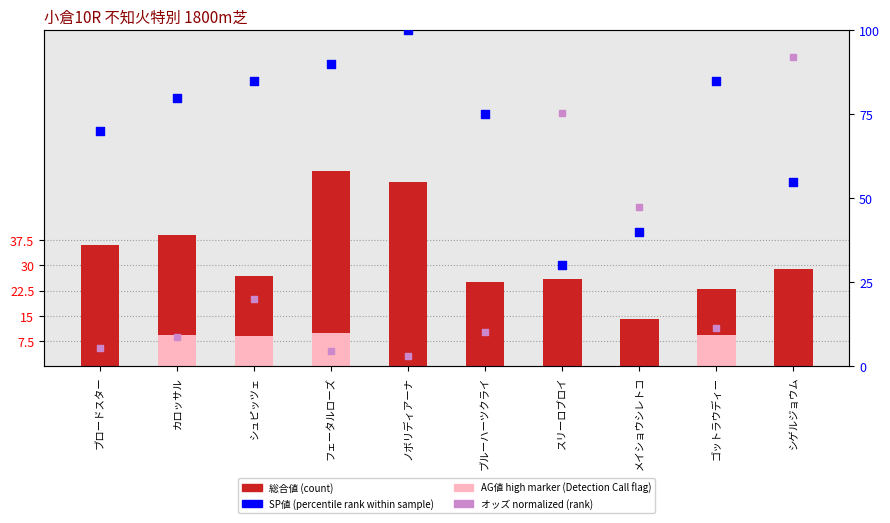

What is the total value across all series at カロッサル?

127.7